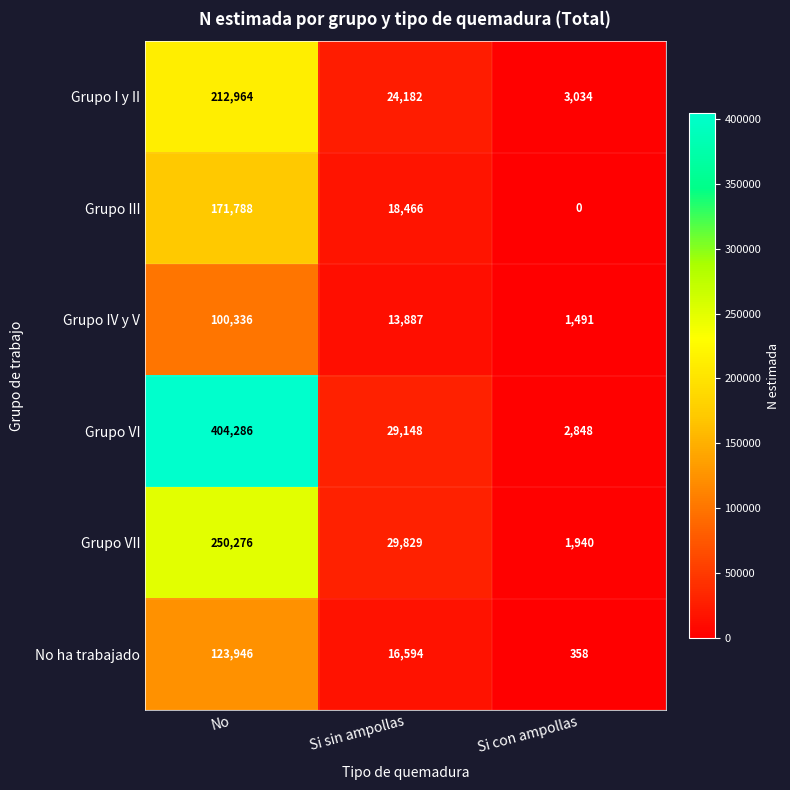

True or false: Grupo I y II has a value of 24182 at Si sin ampollas.

True